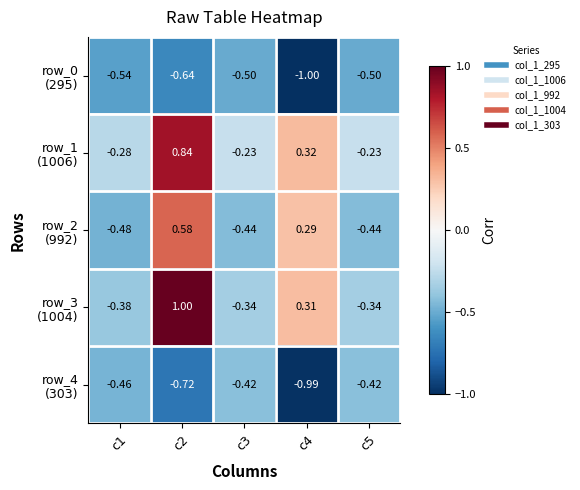

How many series are shown in this chart?

5